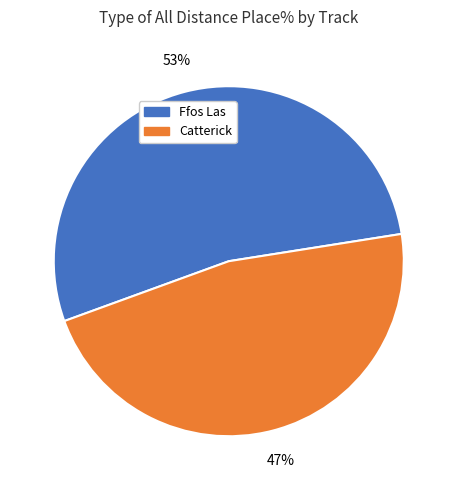

Which slice is the smallest?

Catterick